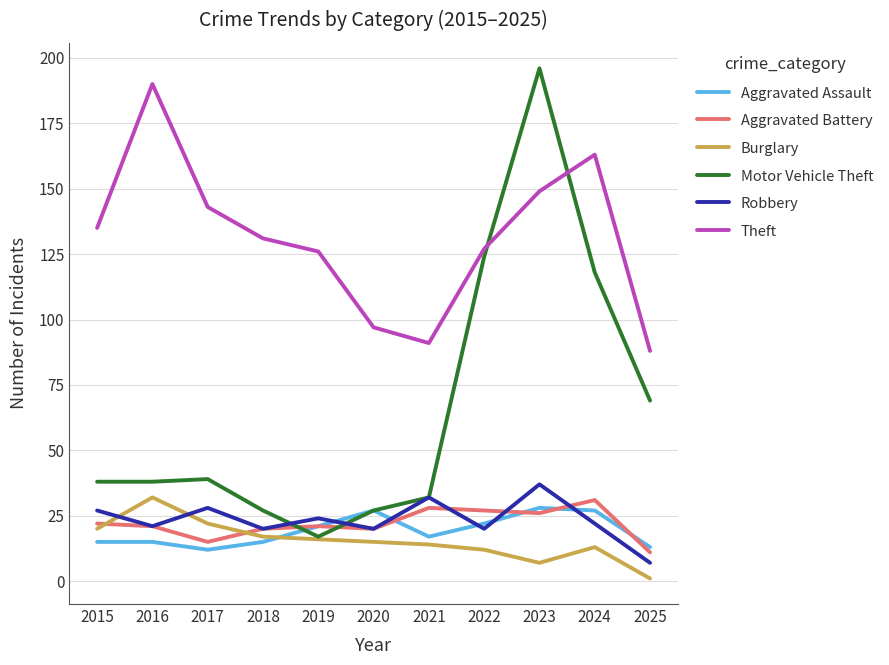

Between which two adjacent categories do Motor Vehicle Theft and Aggravated Battery first intersect?

2018 and 2019